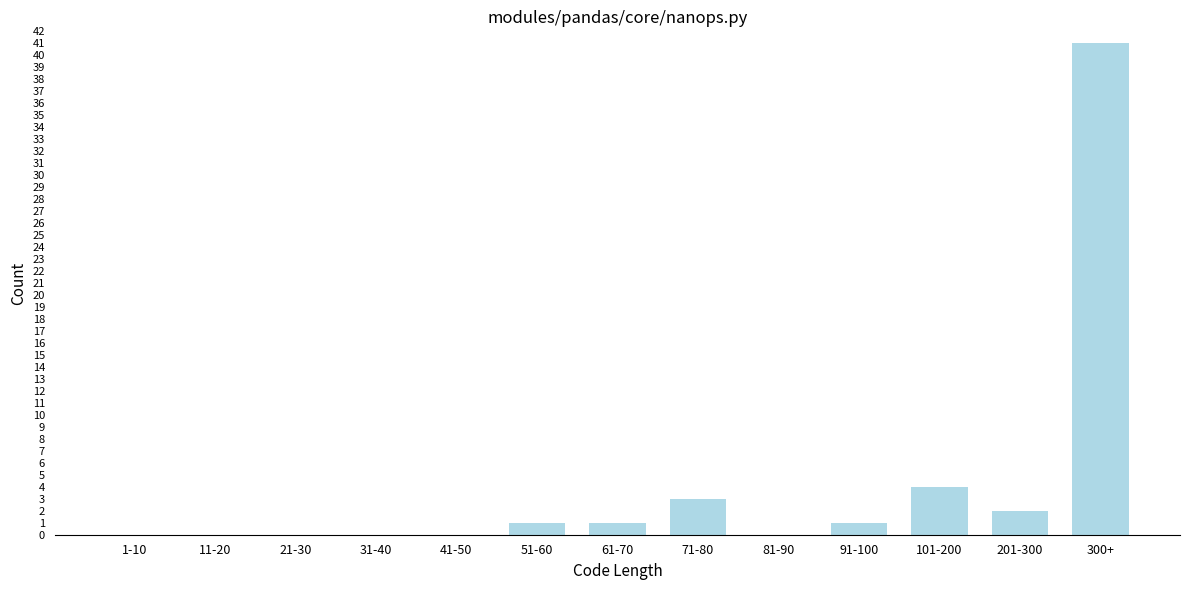

Reading left to right, transcribe all the data shown in this chart.

1-10=0	11-20=0	21-30=0	31-40=0	41-50=0	51-60=1	61-70=1	71-80=3	81-90=0	91-100=1	101-200=4	201-300=2	300+=41